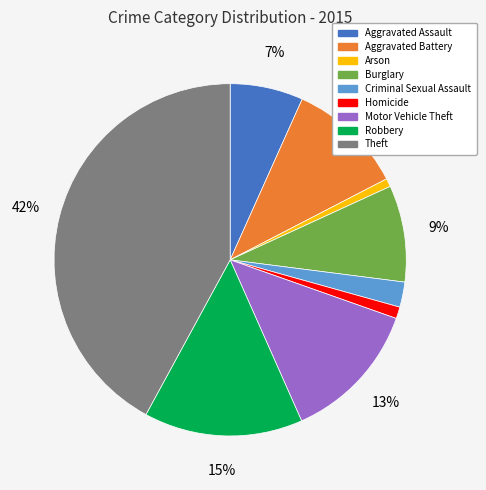

Is the sum of Criminal Sexual Assault and Aggravated Battery greater than half?

No